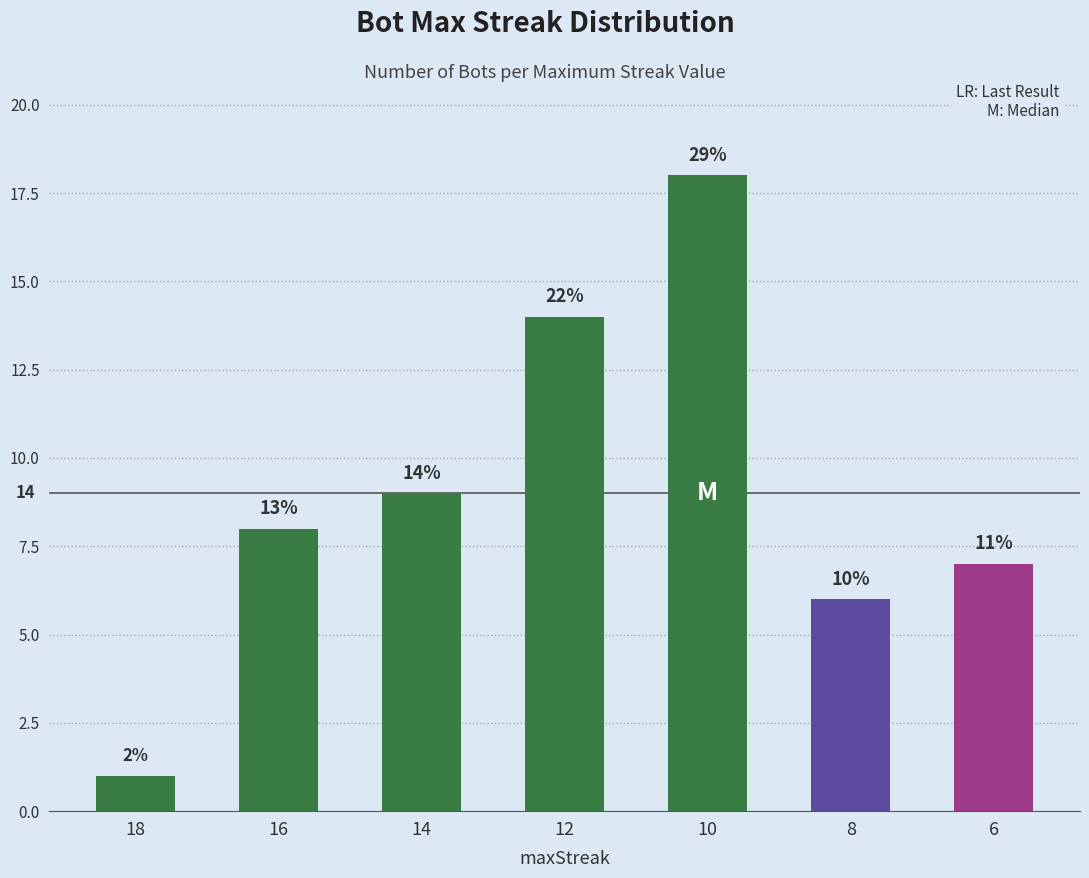

Reading left to right, transcribe all the data shown in this chart.

1	8	9	14	18	6	7